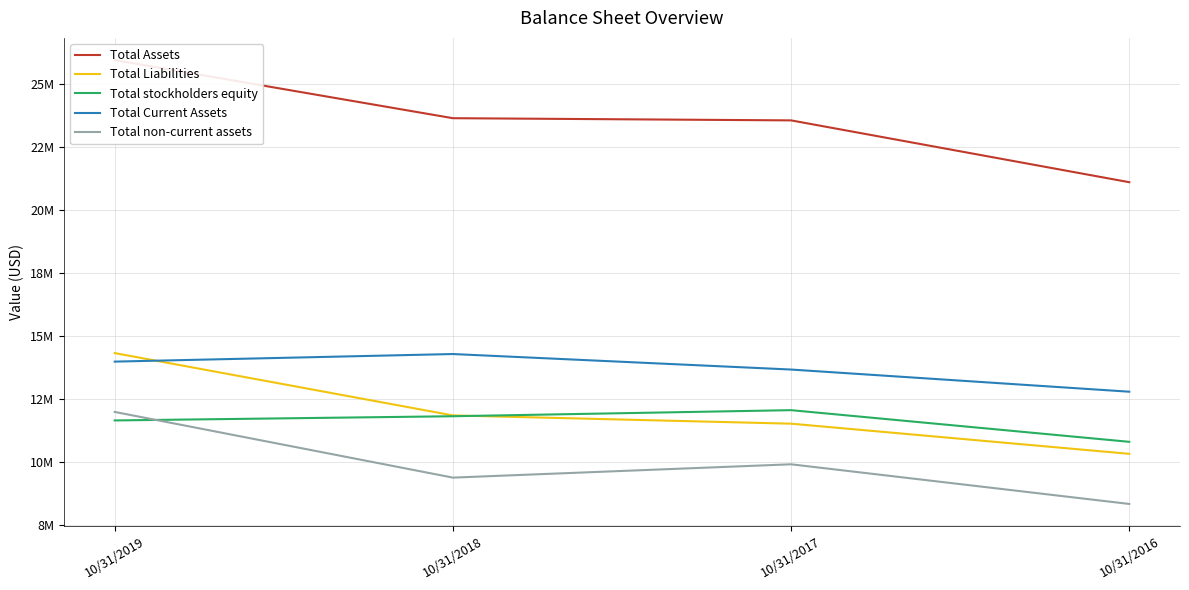

Which series has the largest range (max minus min)?

Total Assets